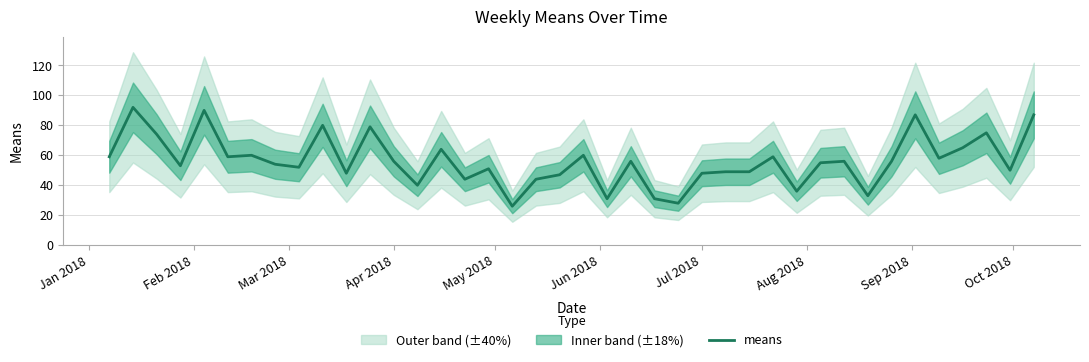

What is the maximum value for means?

92